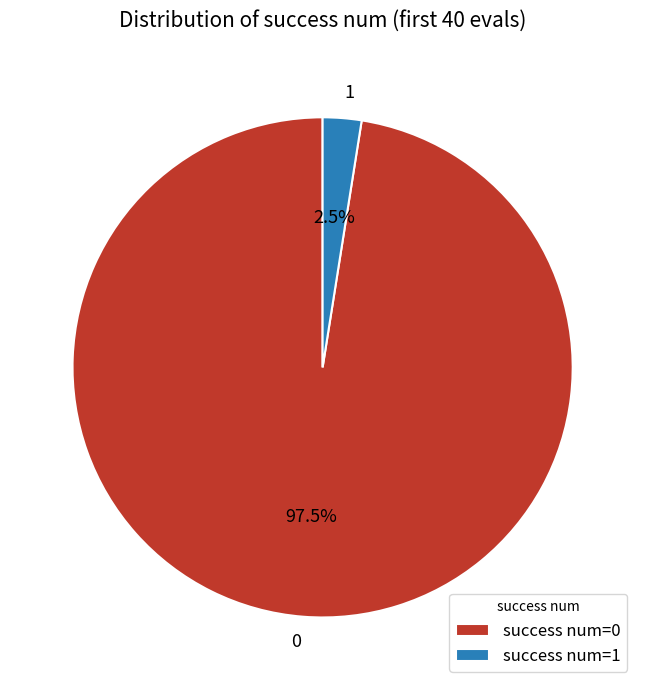

Is it true that 0 is 83% of the pie?

False